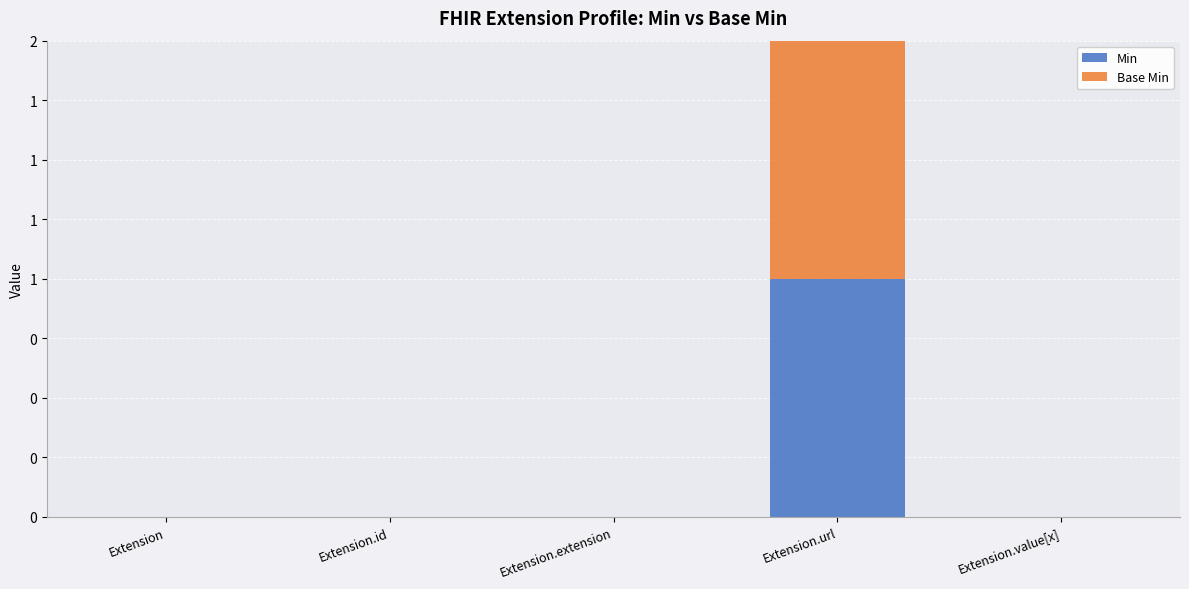

What are all the series names shown in the legend?

Min, Base Min